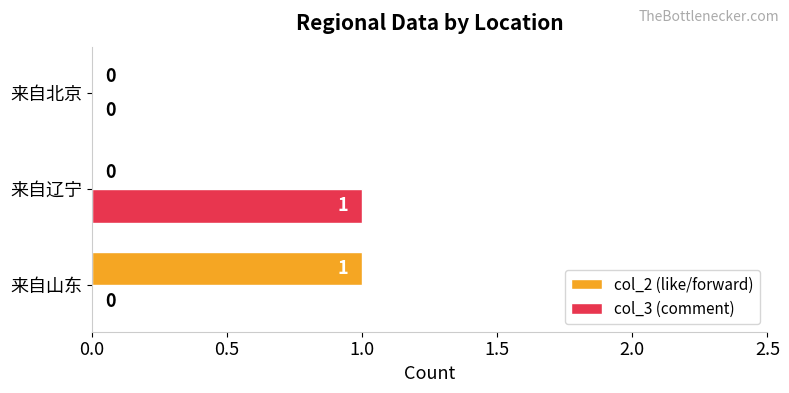

Is the value of col_3 (comment) at 来自辽宁 greater than the value of col_2 (like/forward) at 来自辽宁?

Yes